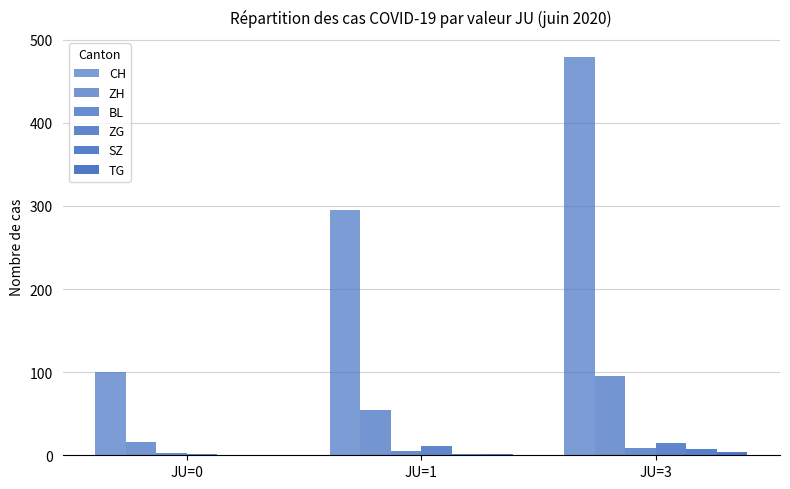

Count the number of data series in this chart.

6